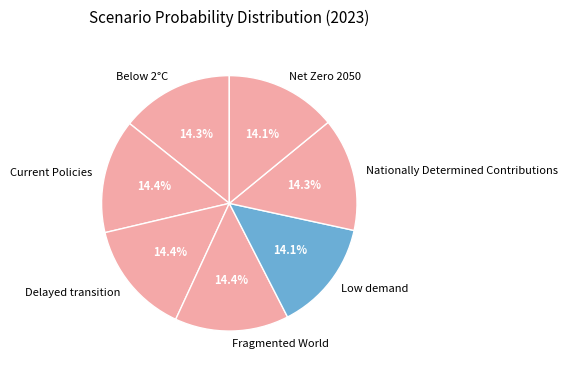

Does Low demand represent more than half of the total?

No